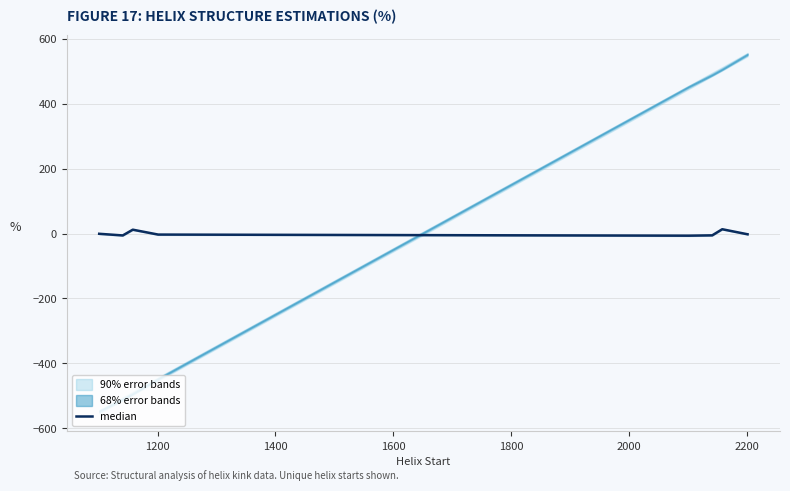

True or false: the data shows -9.1 at 2000.

False